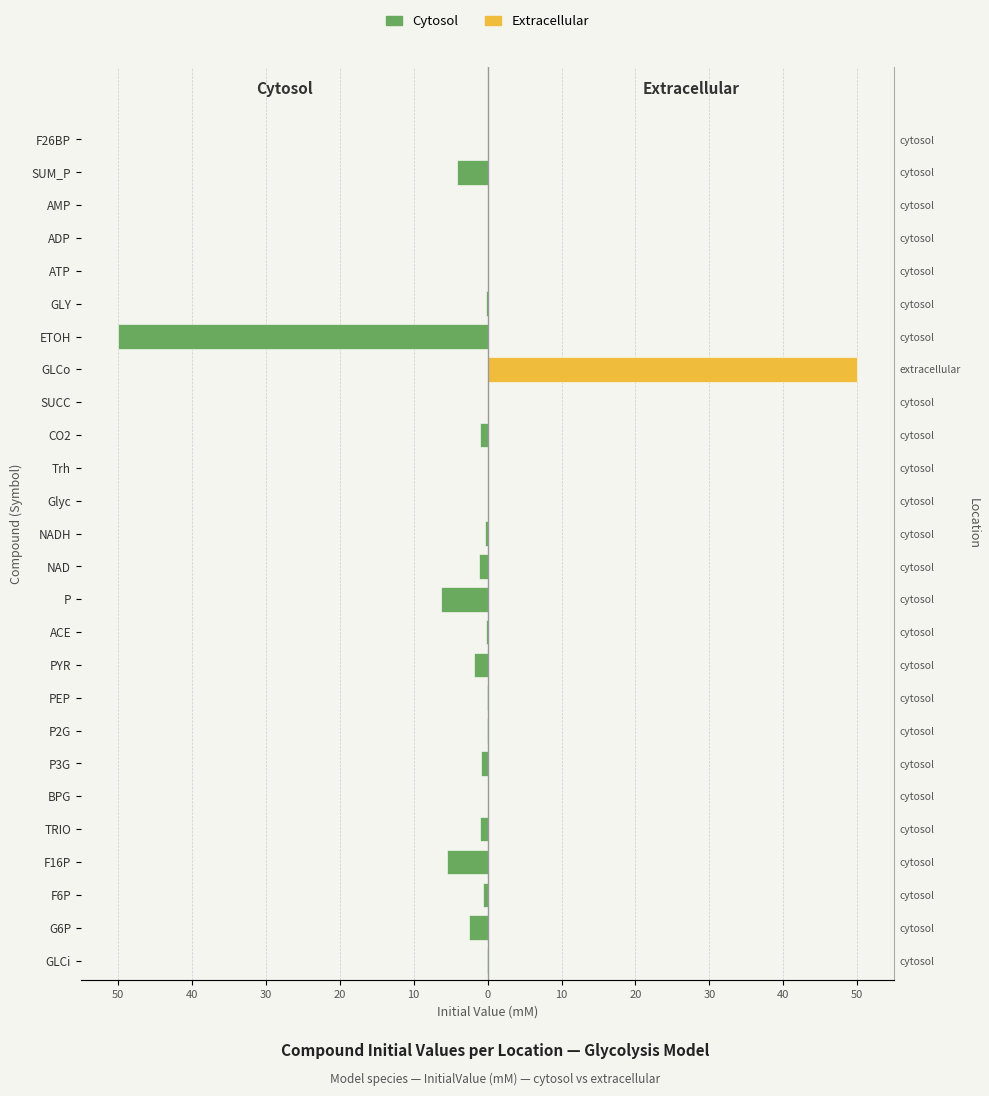

How many bars are there in total?

52